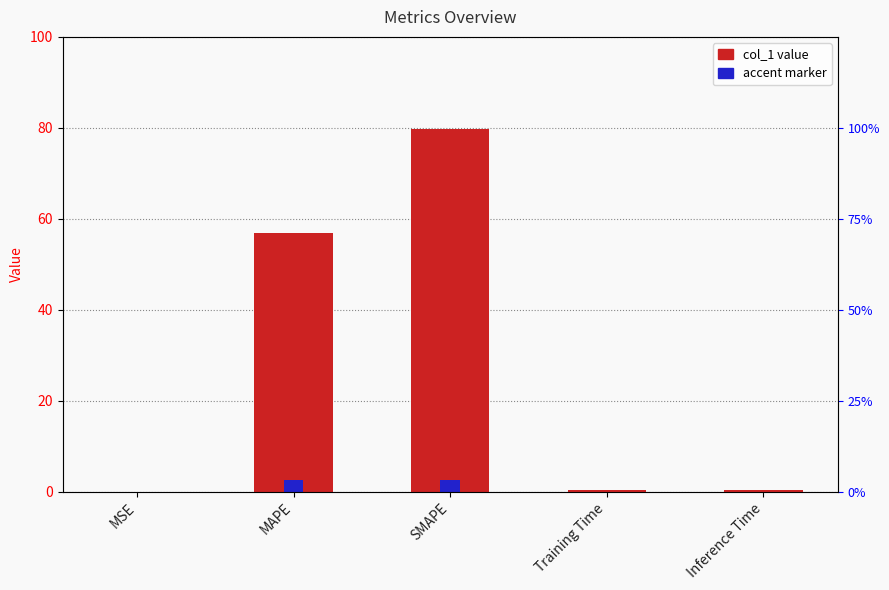

Which label corresponds to the smallest value in the chart?

MSE